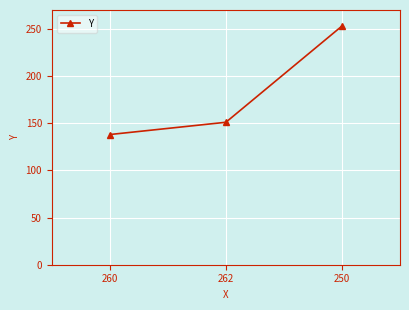

How many categories are shown in the chart?

3